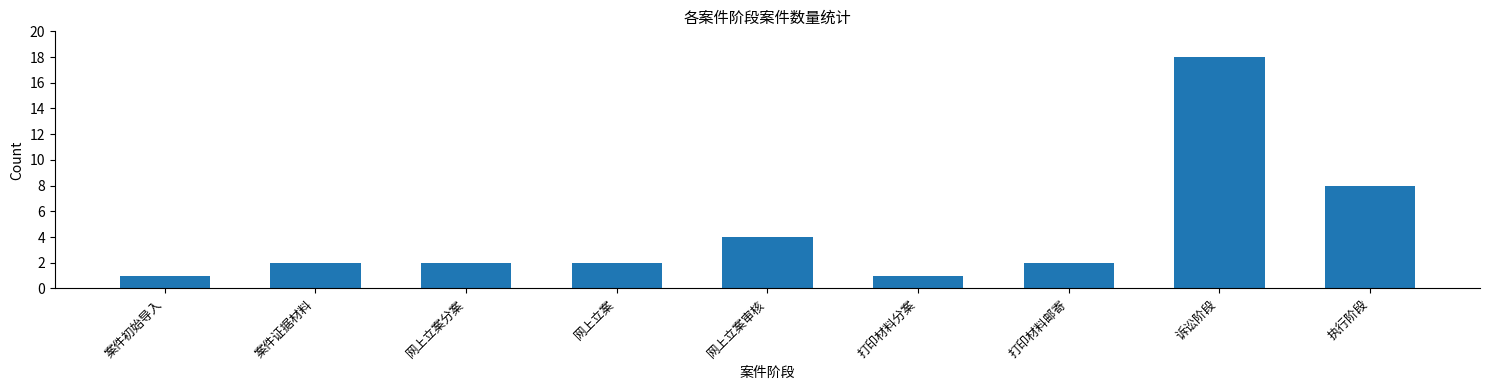

Approximately how many times larger is the value at 网上立案审核 compared to 案件证据材料?

2.0